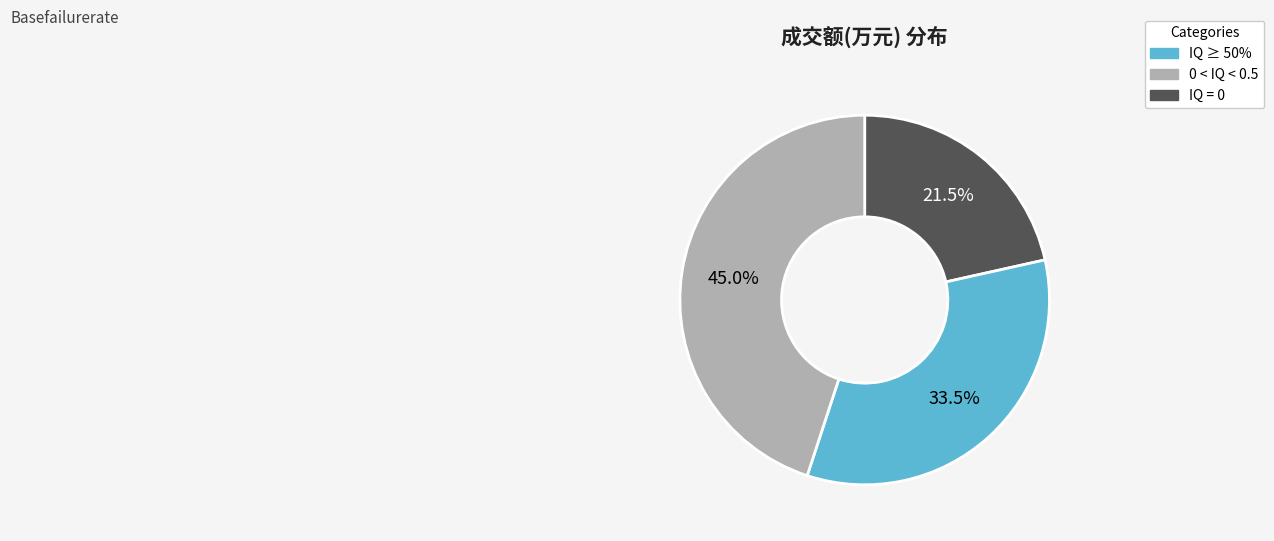

Is there a majority slice in this chart?

No